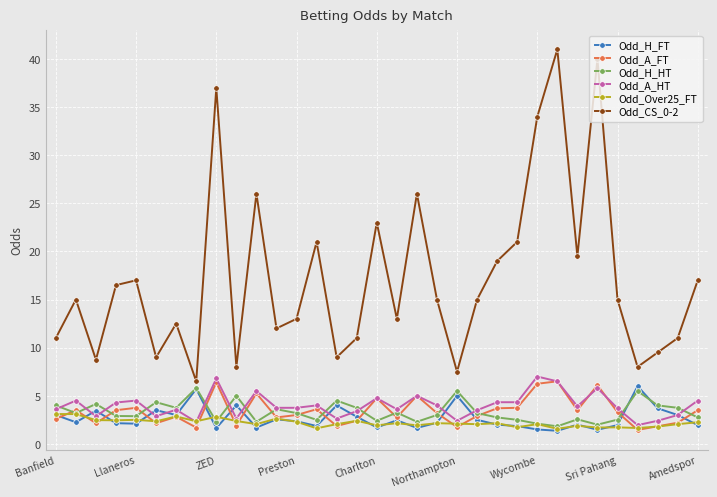

Does the chart display data point markers on the line(s)?

Yes